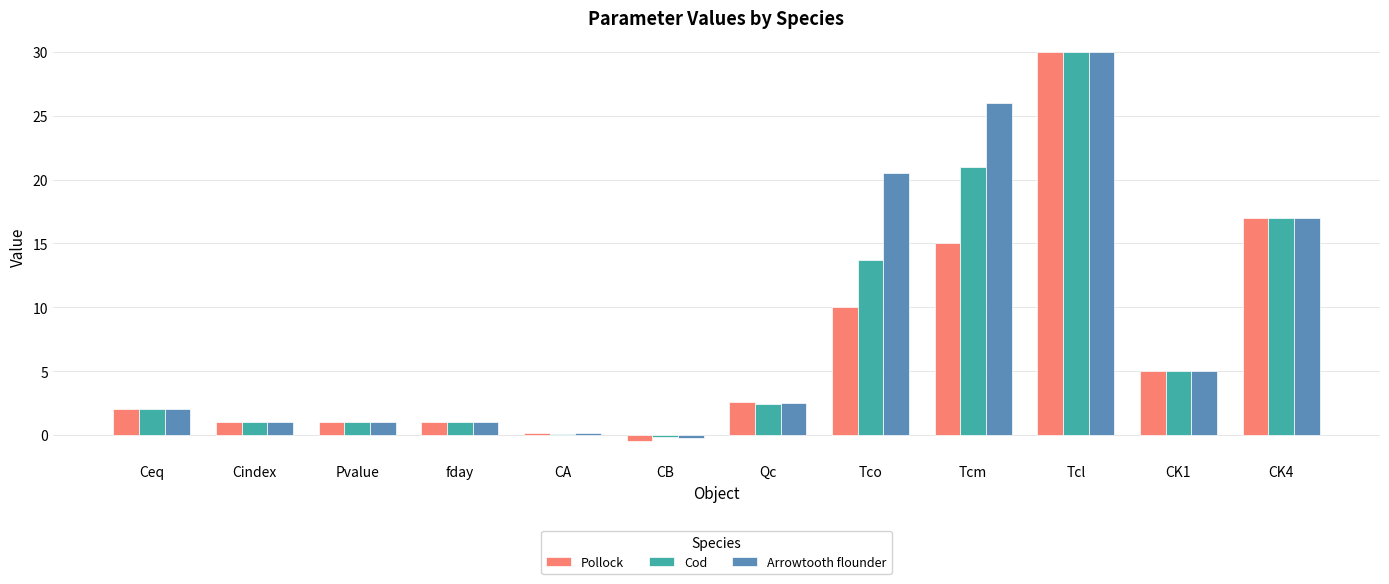

The value of Cod at Ceq is 2.0. True or false?

True